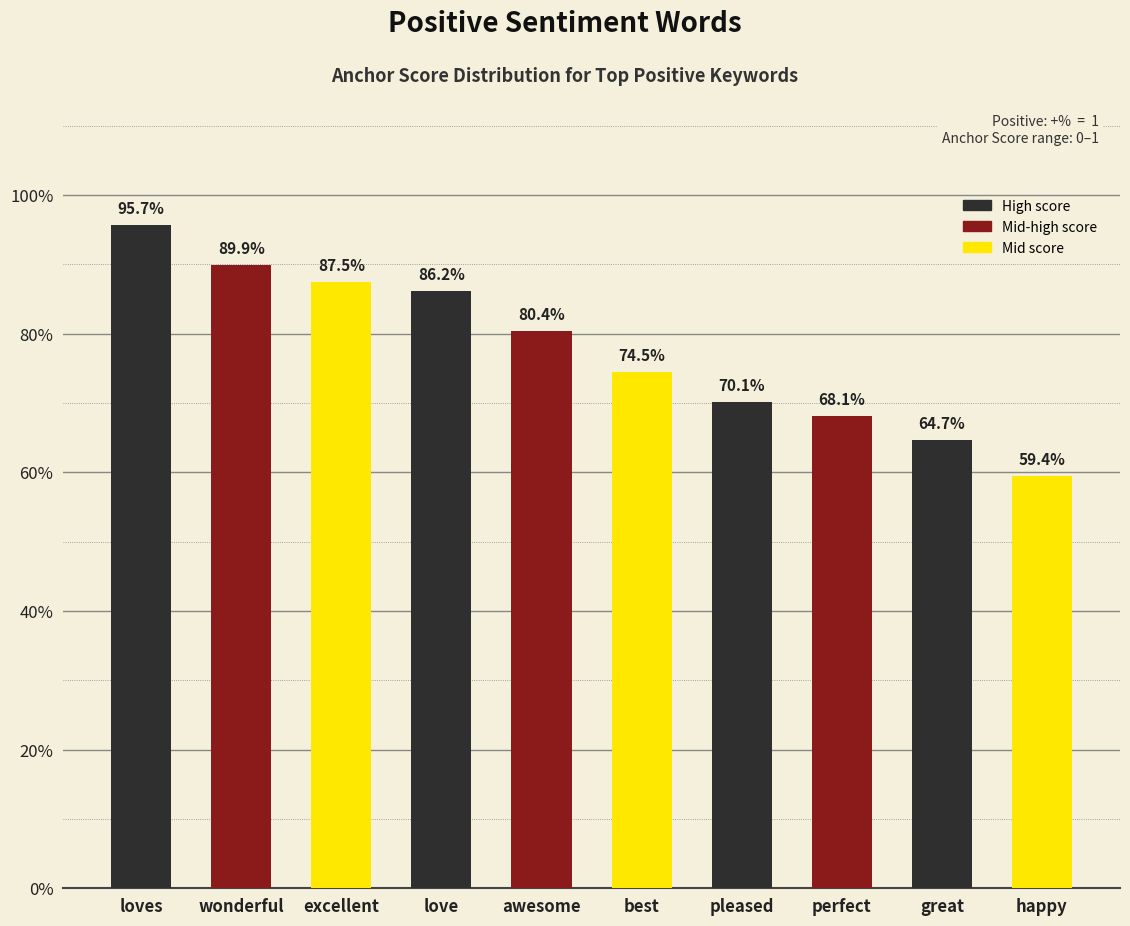

Reading left to right, what are all the values shown in this chart?

loves=1.0	wonderful=0.9	excellent=0.9	love=0.9	awesome=0.8	best=0.7	pleased=0.7	perfect=0.7	great=0.6	happy=0.6